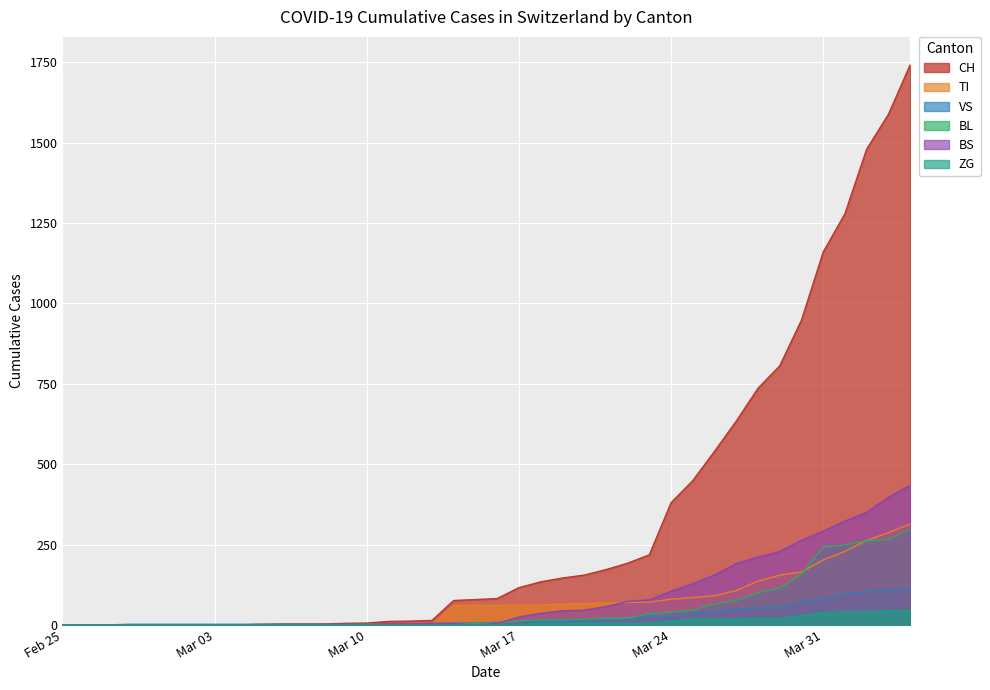

What is the greatest value displayed?

1742